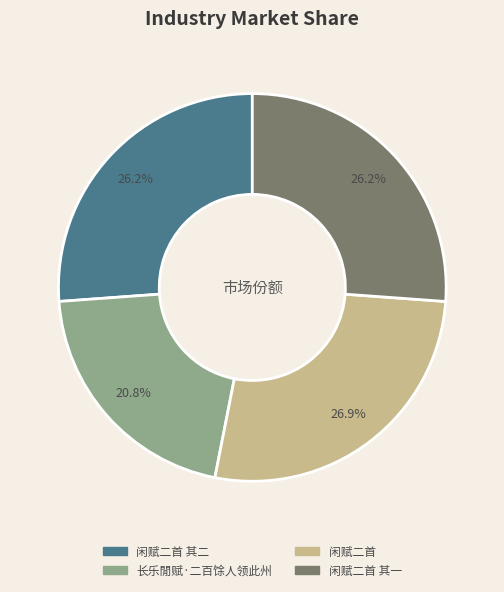

Is there any slice that represents more than half of the pie?

No